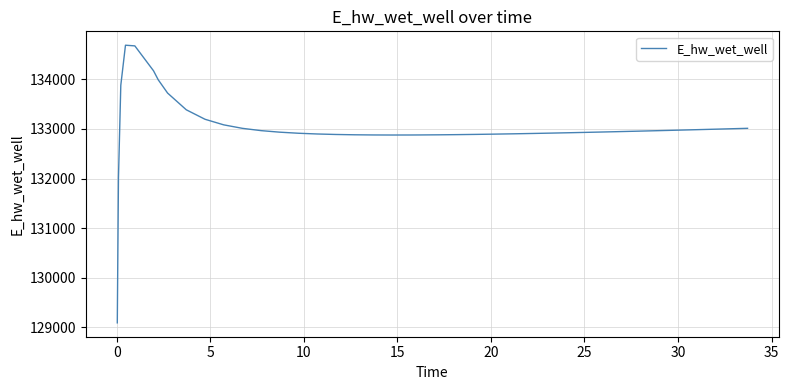

What is the greatest value displayed?

134687.8